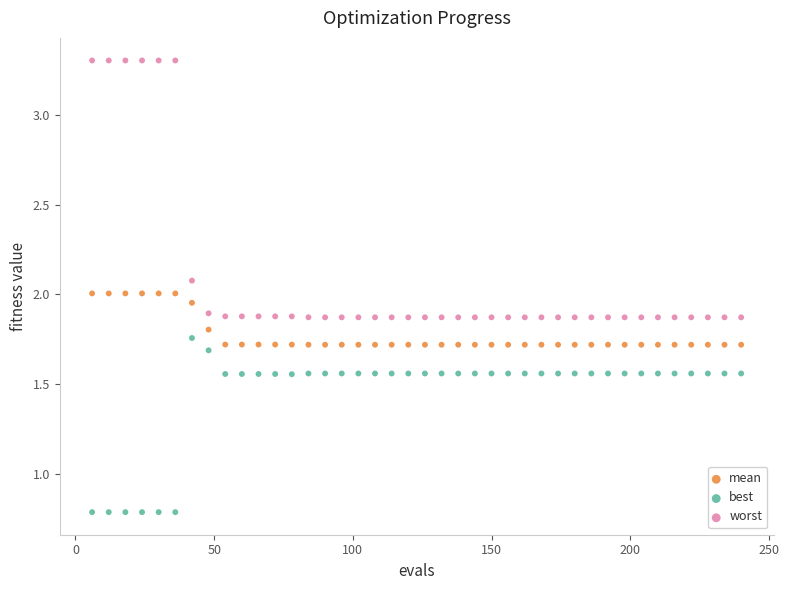

Which series contains the lowest Y value?

best